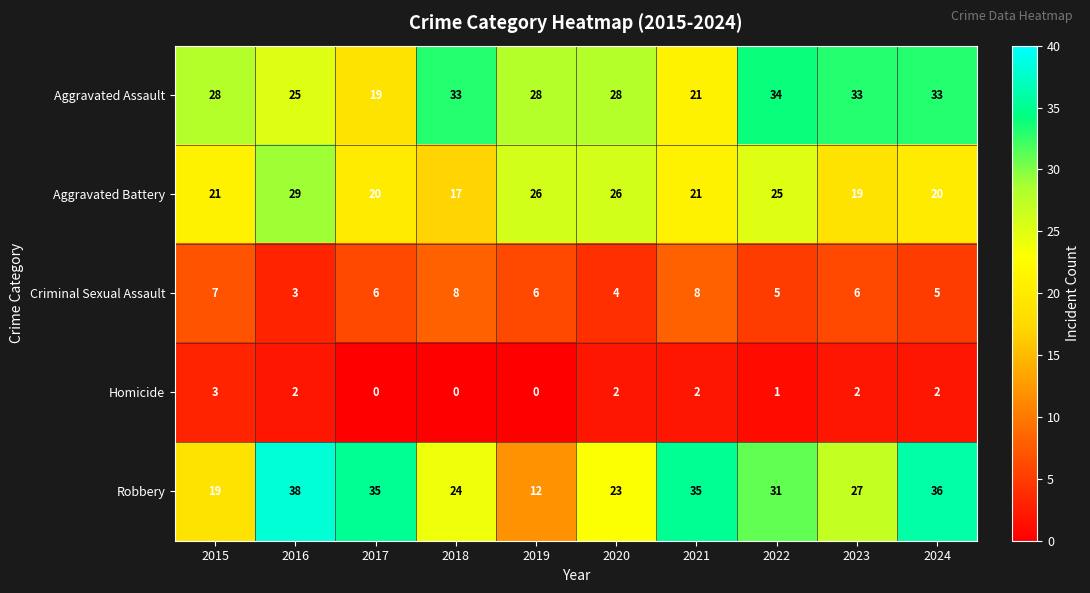

What is the average value of the Criminal Sexual Assault series?

6